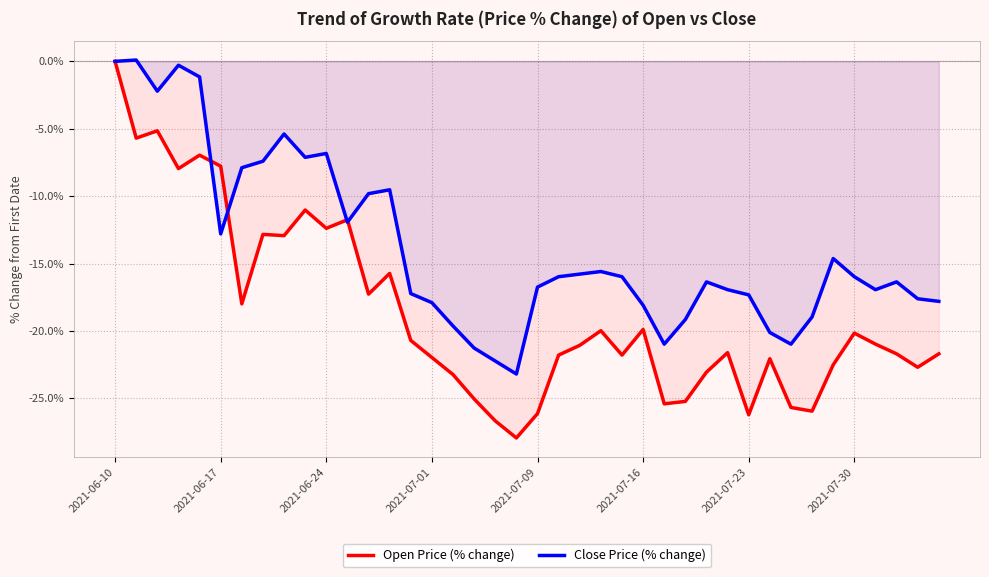

What is the spread (max minus min) of values at 2021-07-09?

9.4